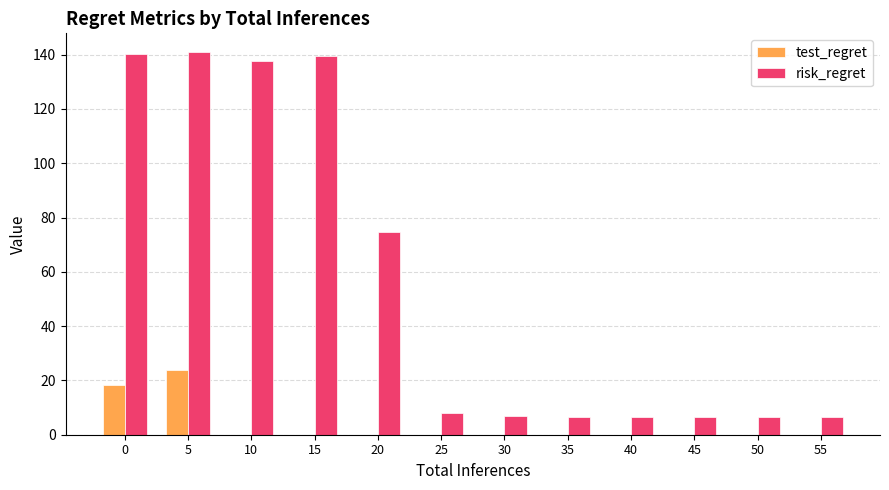

At which label is risk_regret closest to 73?

20